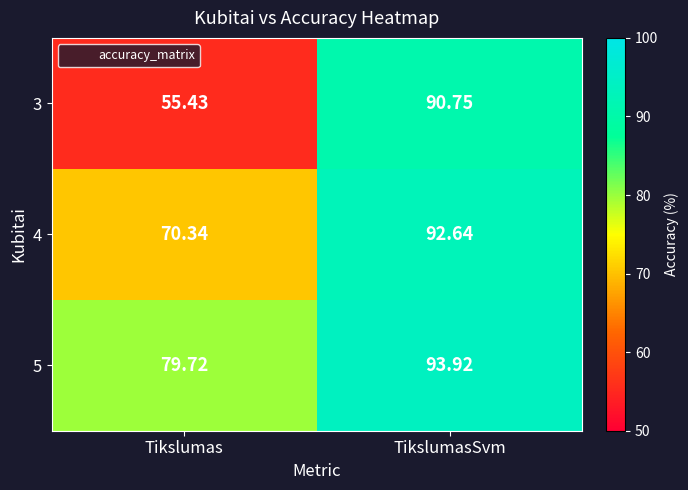

How many data points does each series have?

2